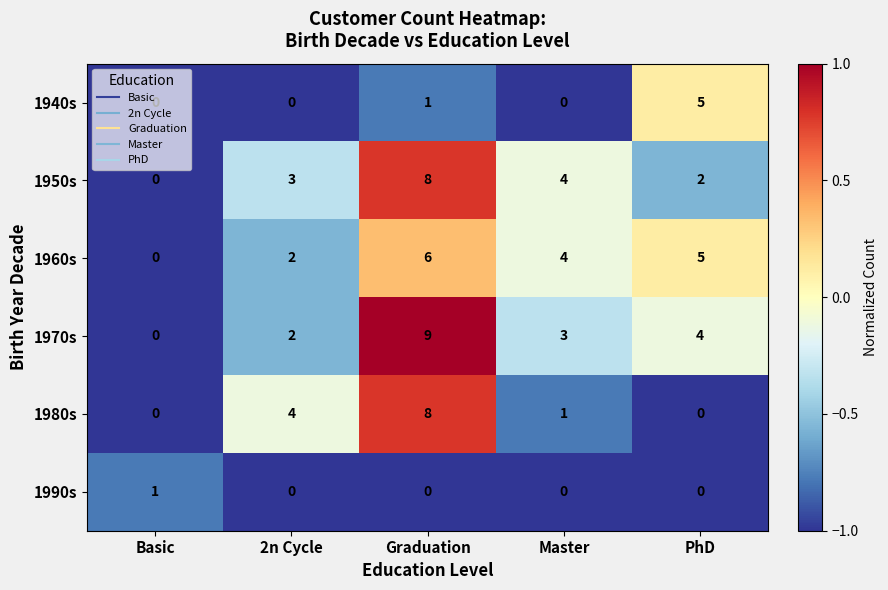

What is the difference between the maximum and minimum values in the 1970s series?

9